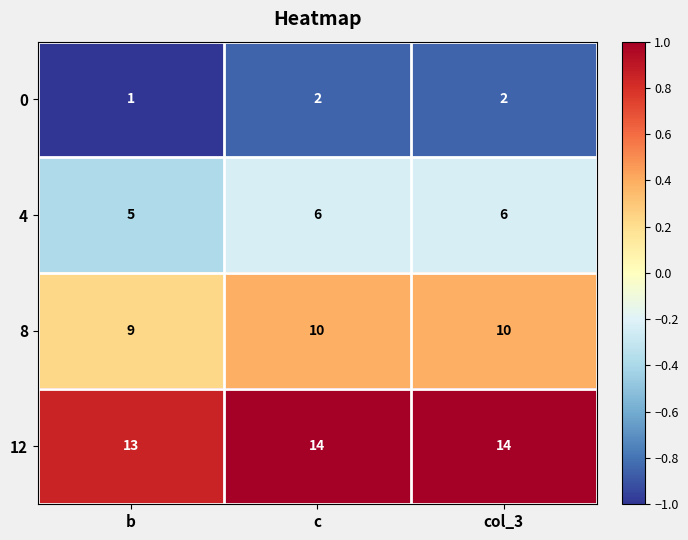

True or false: 4 has a value of 2 at c.

False